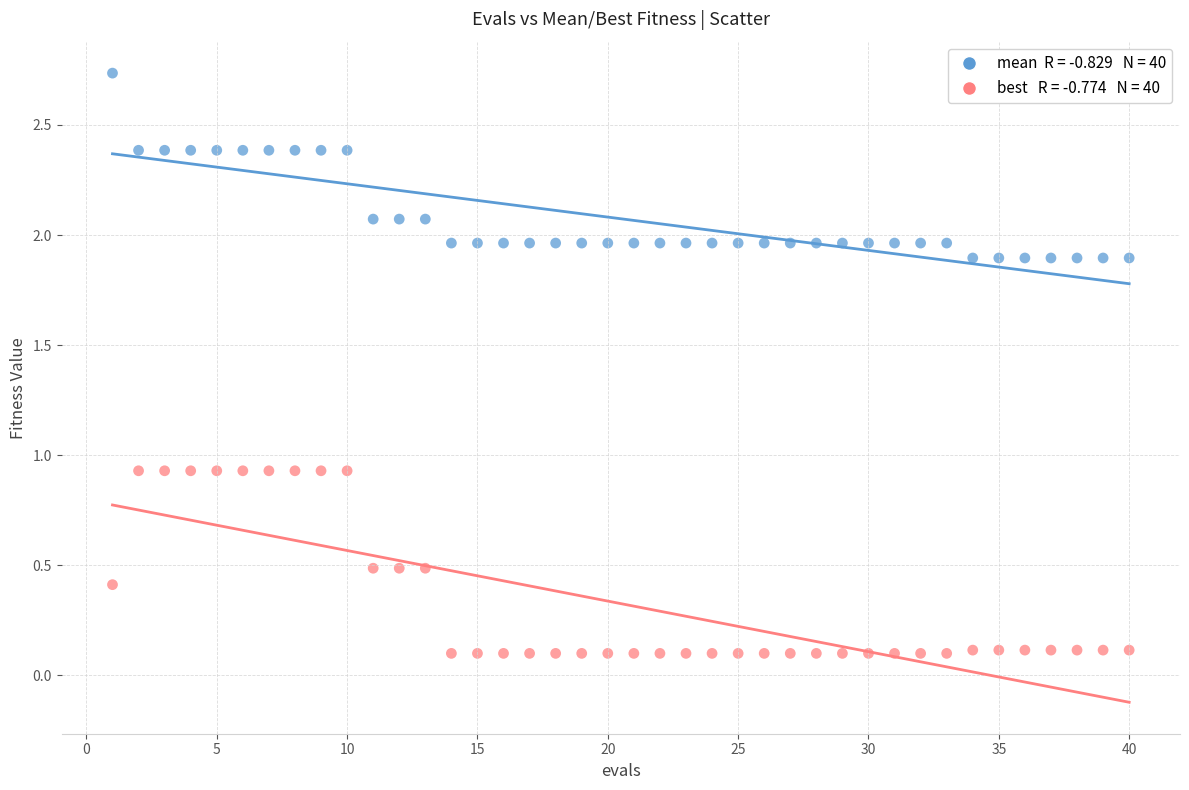

Across all data points, what is the range of X values (max minus min)?

39.0